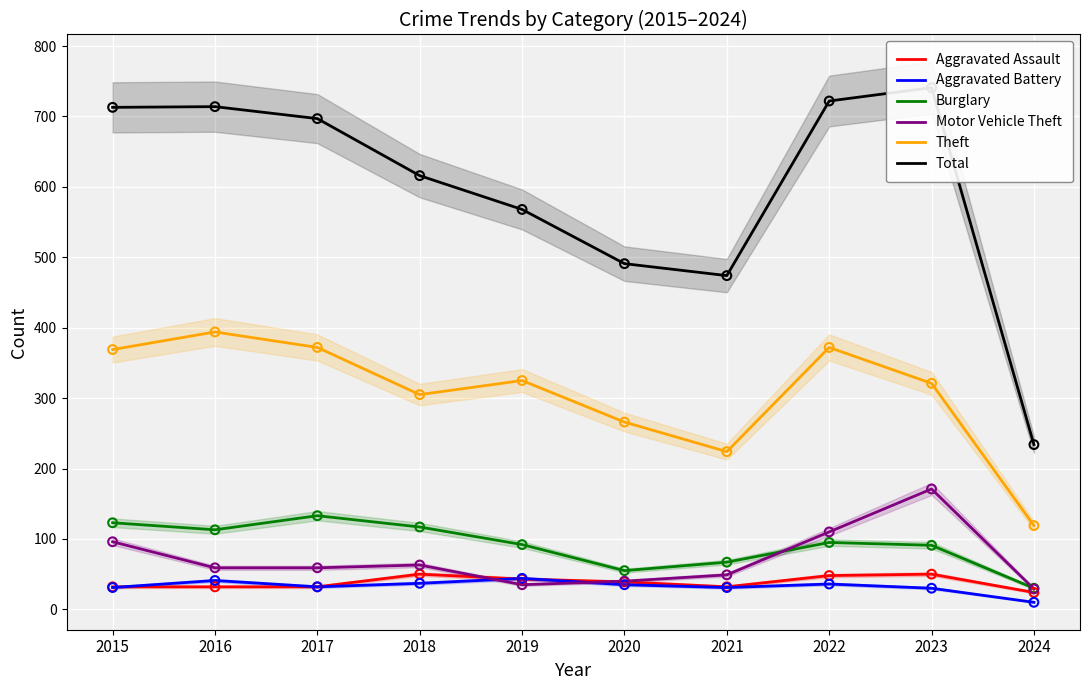

At how many categories does at least one series exceed 672?

5